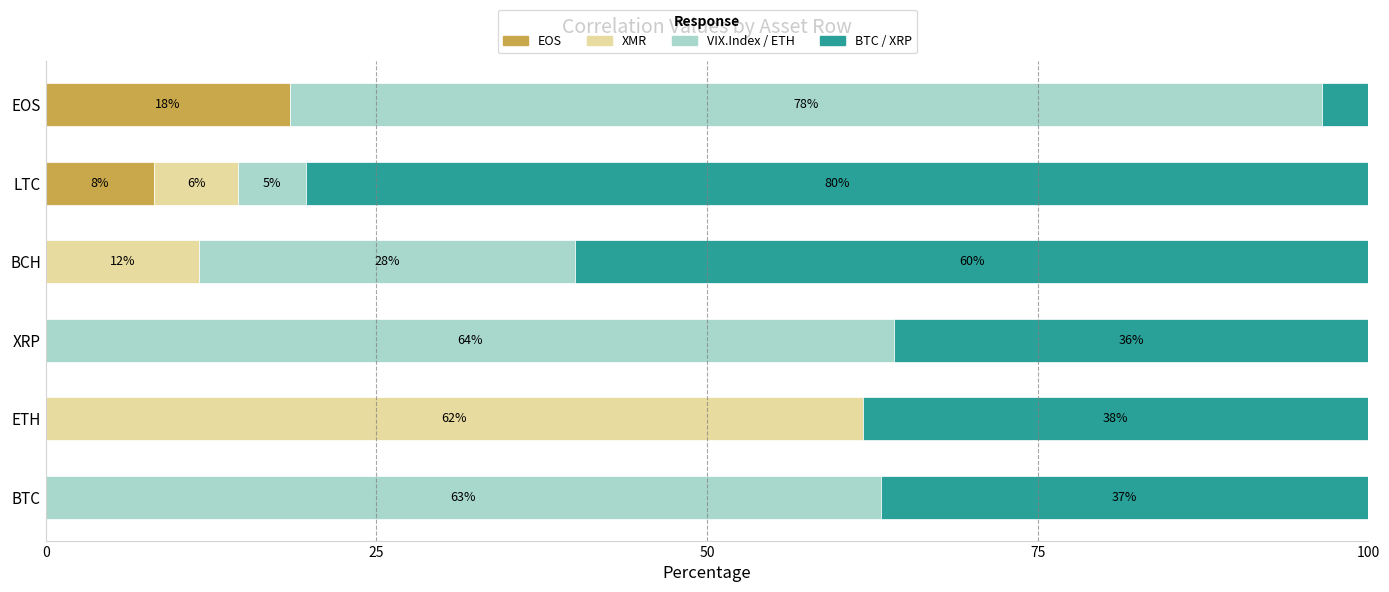

True or false: EOS has a value of 0.0 at BTC.

True